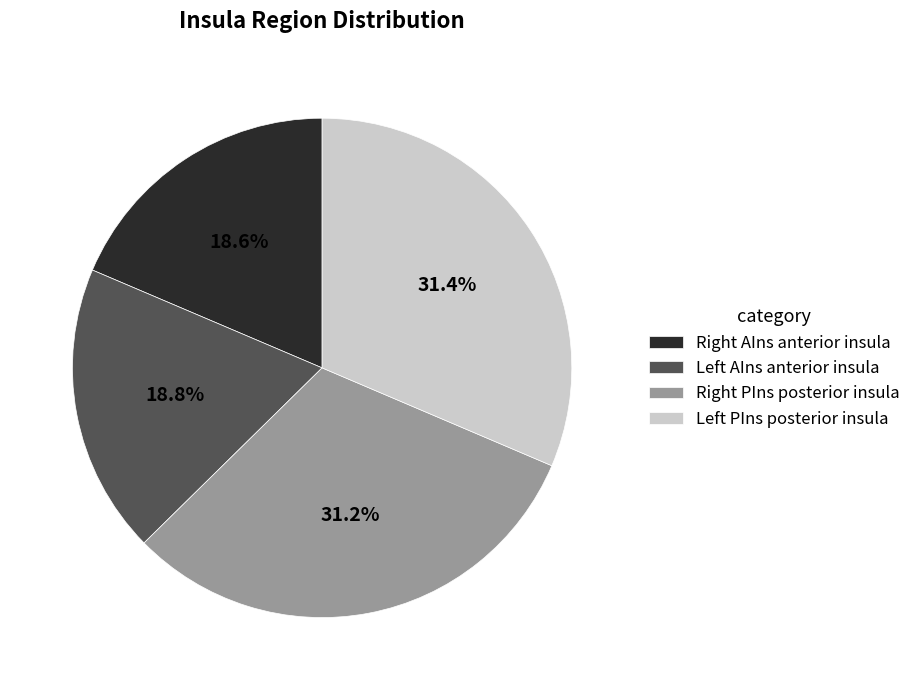

Is there any slice that represents more than half of the pie?

No